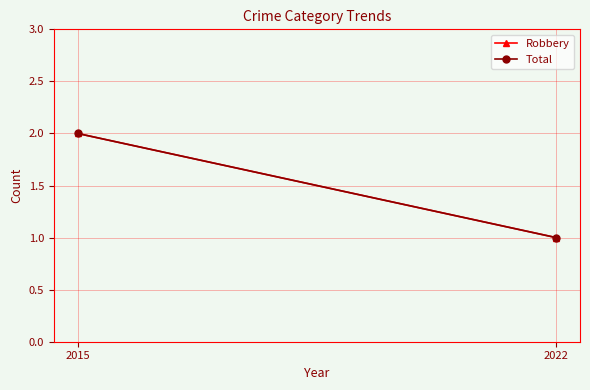

True or false: Robbery has a value of 1 at 2022.

False